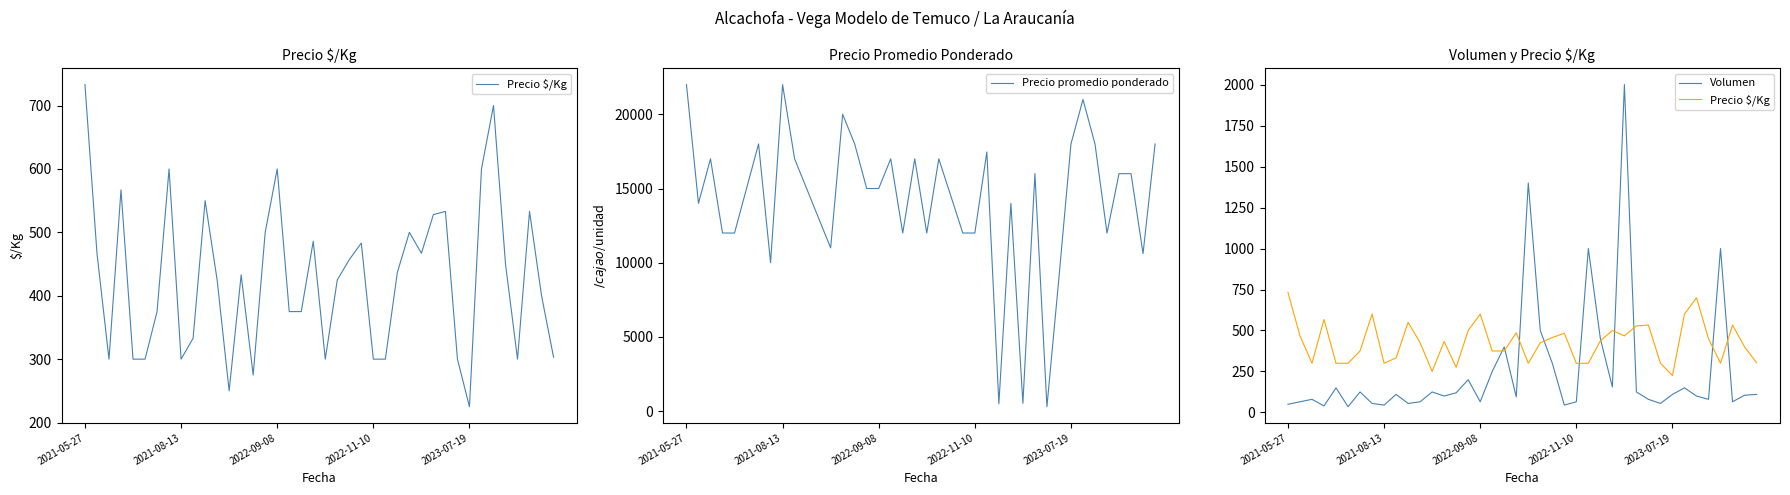

How many distinct data groups are displayed?

3